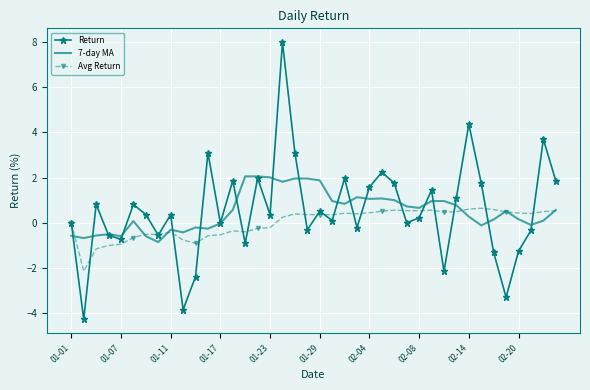

What is the highest value of the Avg Return series?

0.6